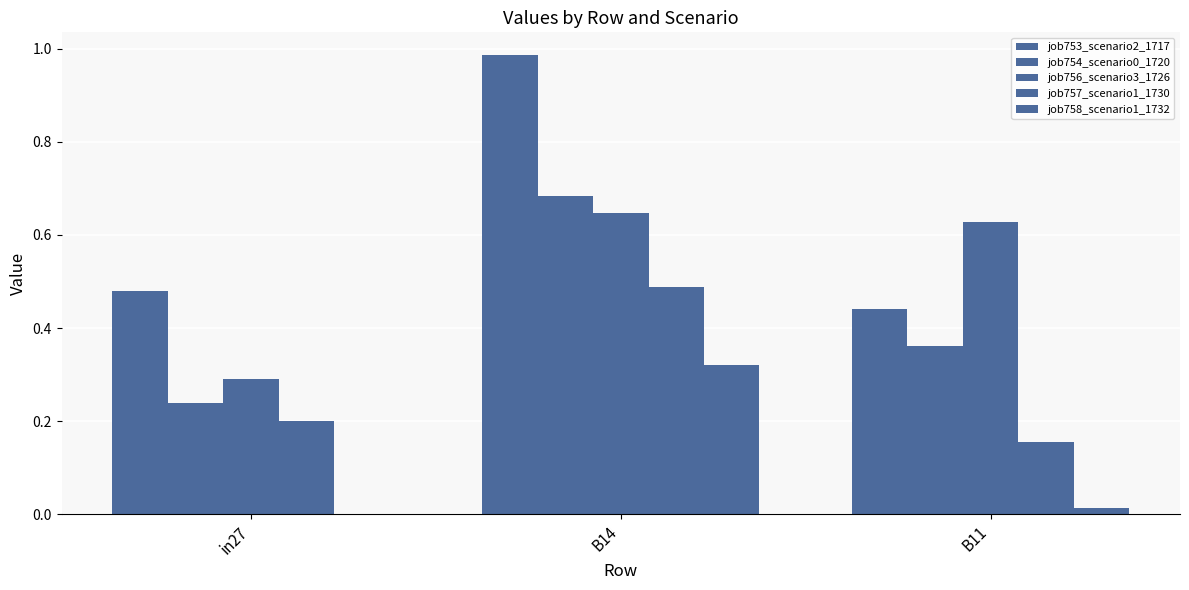

What is the difference between the highest and lowest values at B14?

0.7